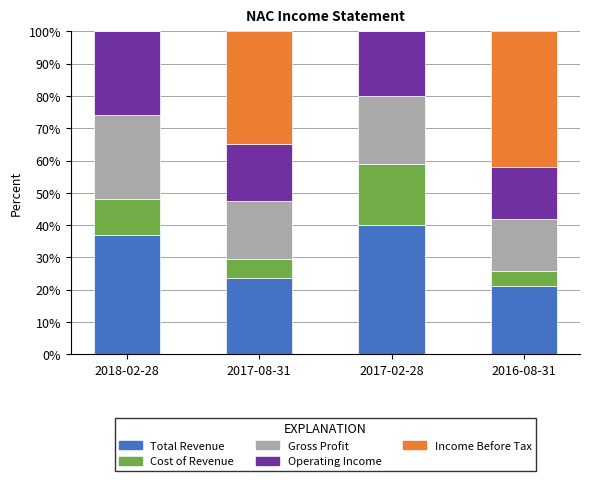

What are all the series names shown in the legend?

Total Revenue, Cost of Revenue, Gross Profit, Operating Income, Income Before Tax